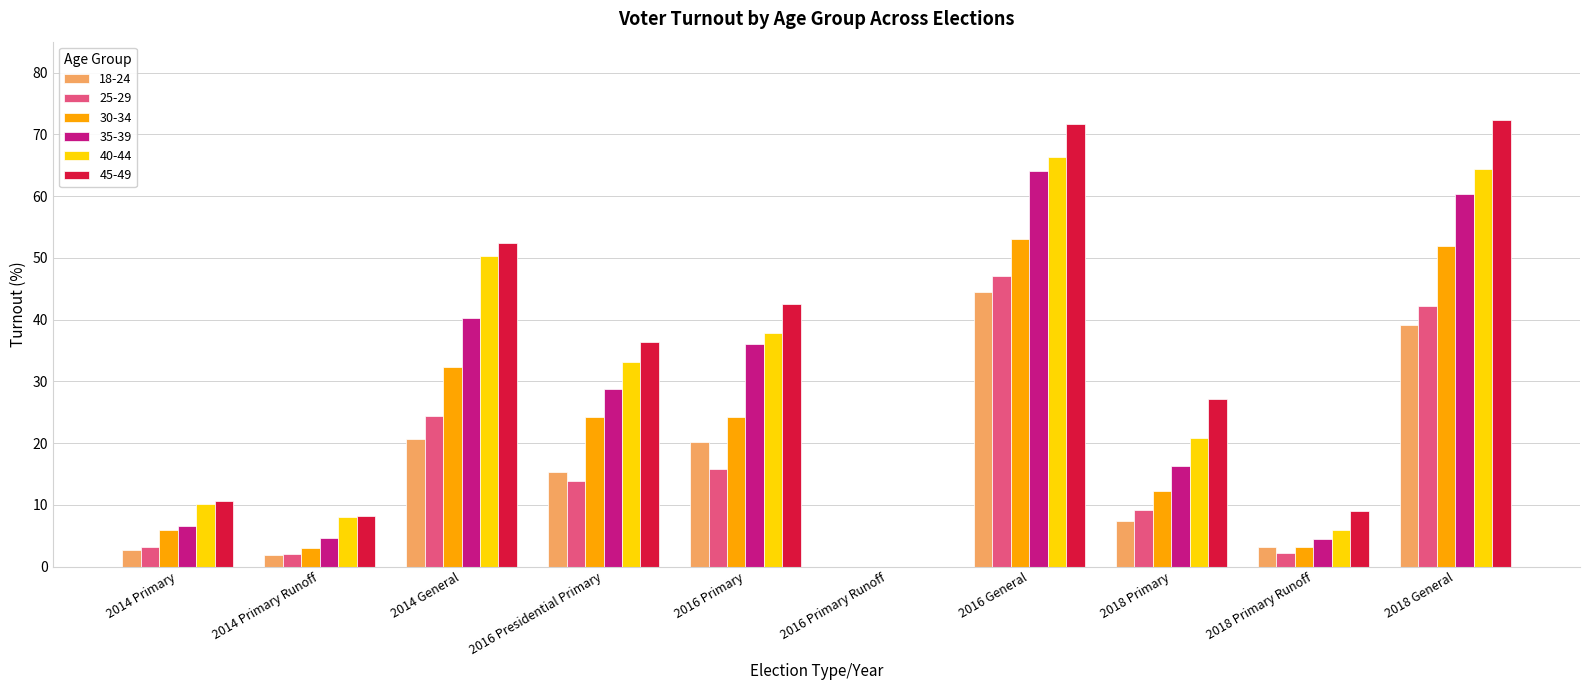

What is the sum of all 18-24 values?

155.0